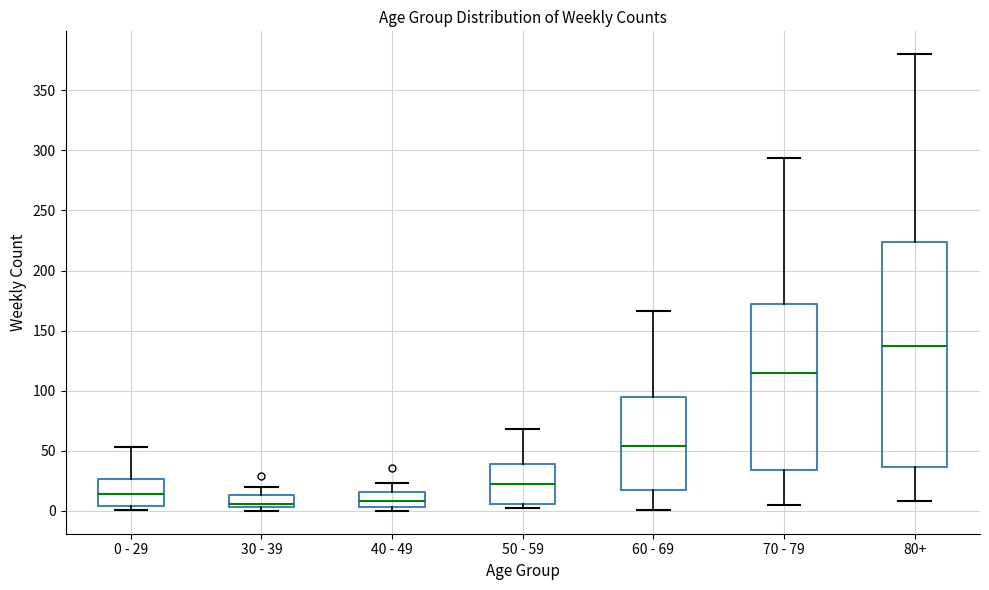

Reading left to right, read every box against the y-axis: the position of its median line, the range the box covers, and the ends of its whiskers. The values are not printed on the chart, so give them approximately, as read against the axis.

0 - 29: median 15, box 5 to 25, whiskers 0 to 55
30 - 39: median 5 (just above the box's lower edge), box 5 to 15, whiskers 0 to 20
40 - 49: median 10, box 5 to 15, whiskers 0 to 25
50 - 59: median 20, box 5 to 40, whiskers 0 to 70
60 - 69: median 55, box 20 to 95, whiskers 0 to 165
70 - 79: median 115, box 35 to 170, whiskers 5 to 295
80+: median 135, box 35 to 225, whiskers 10 to 380